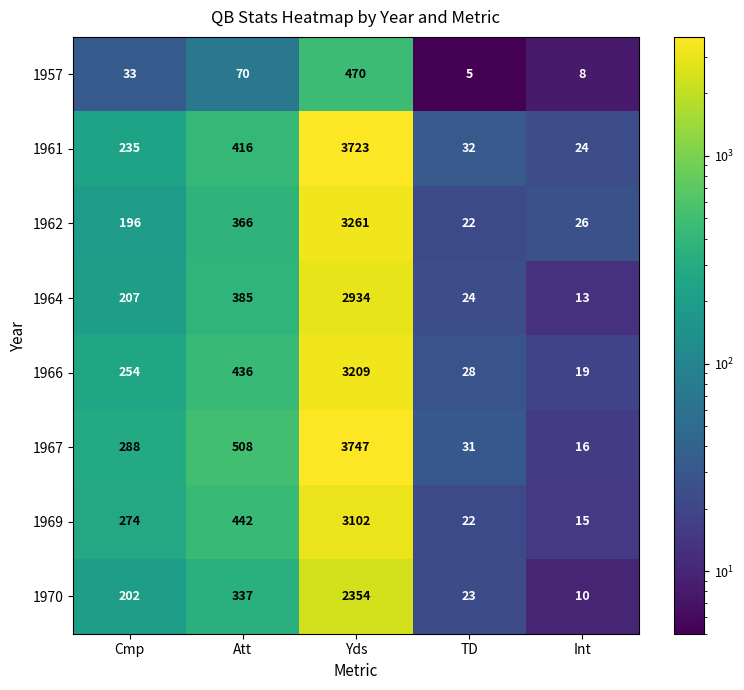

What is the sum of the 1964 values at Cmp and Yds?

3141